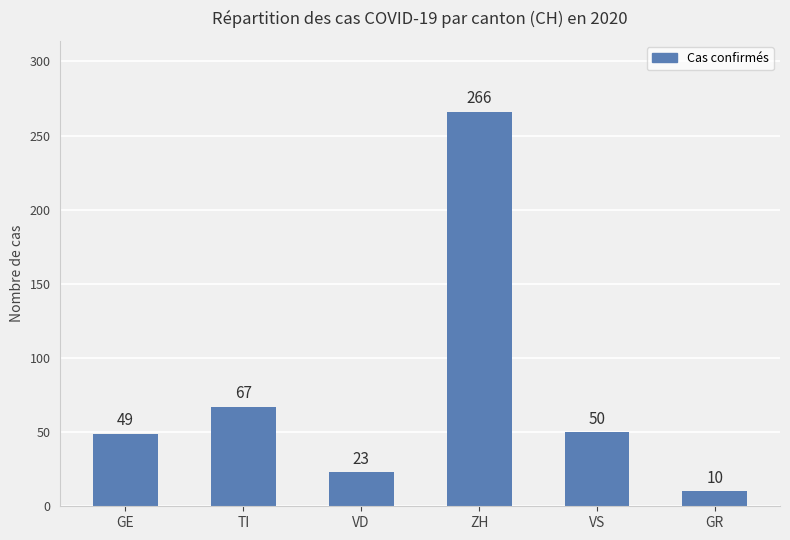

True or false: the data shows 10 at GR.

True